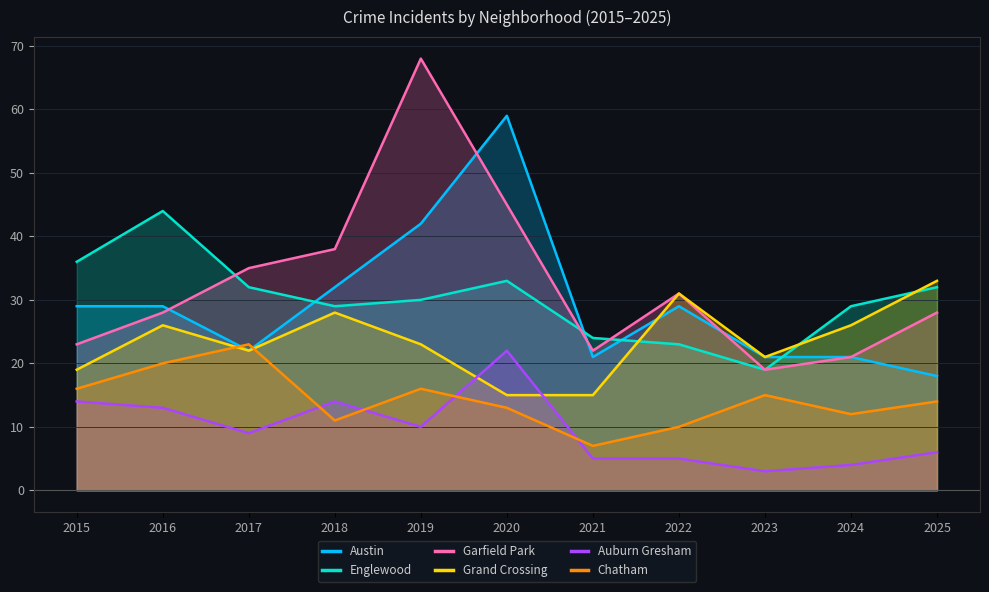

Count the number of categories in the chart.

11